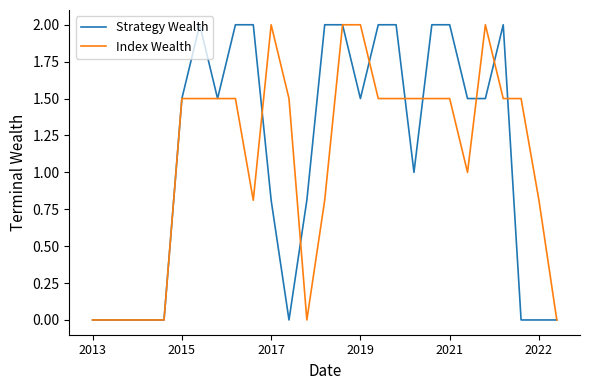

How many distinct data groups are displayed?

2